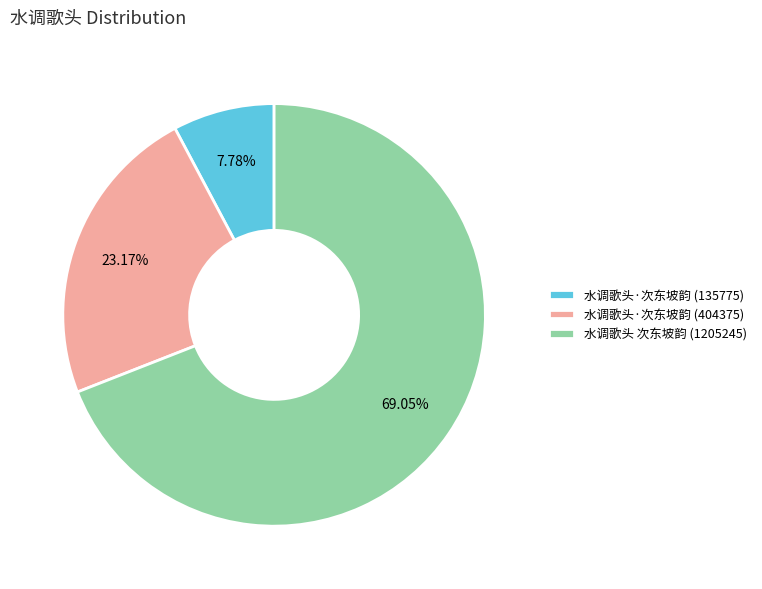

Which has a higher value, 水调歌头·次东坡韵 (404375) or 水调歌头·次东坡韵 (135775)?

水调歌头·次东坡韵 (404375)